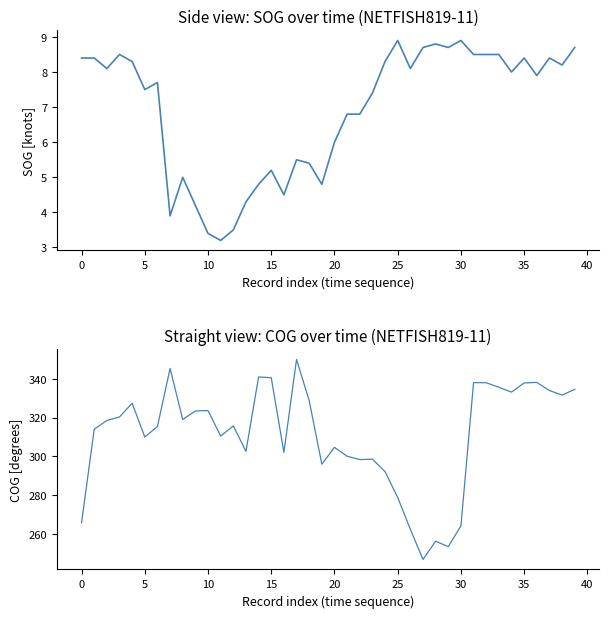

What is the approximate value of COG at 31?

338.0